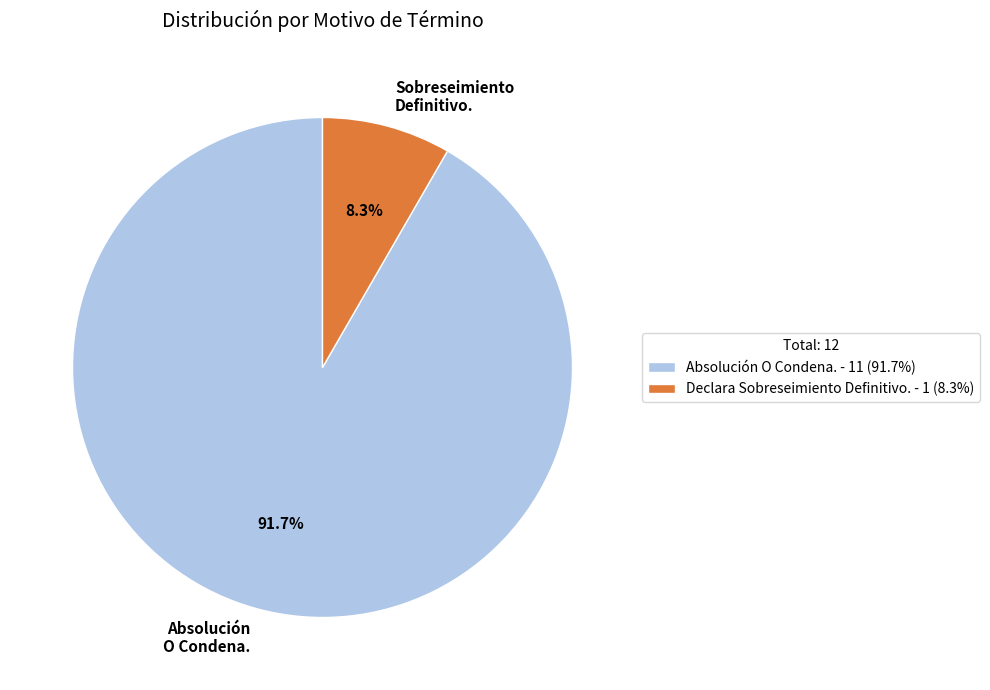

True or false: Declara Sobreseimiento Definitivo. accounts for 8% of the total.

True